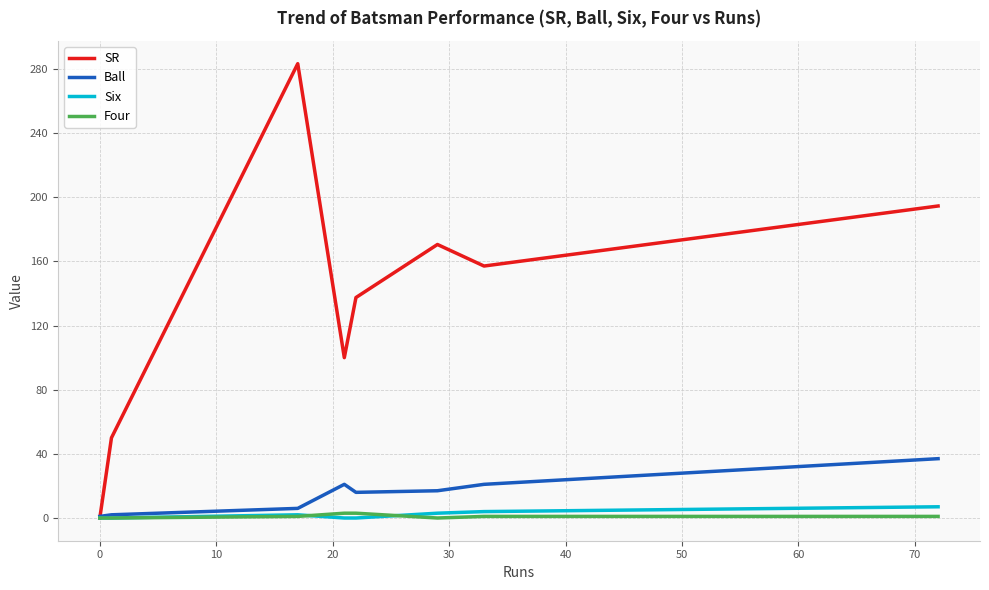

What is the highest value of the Ball series?

37.0